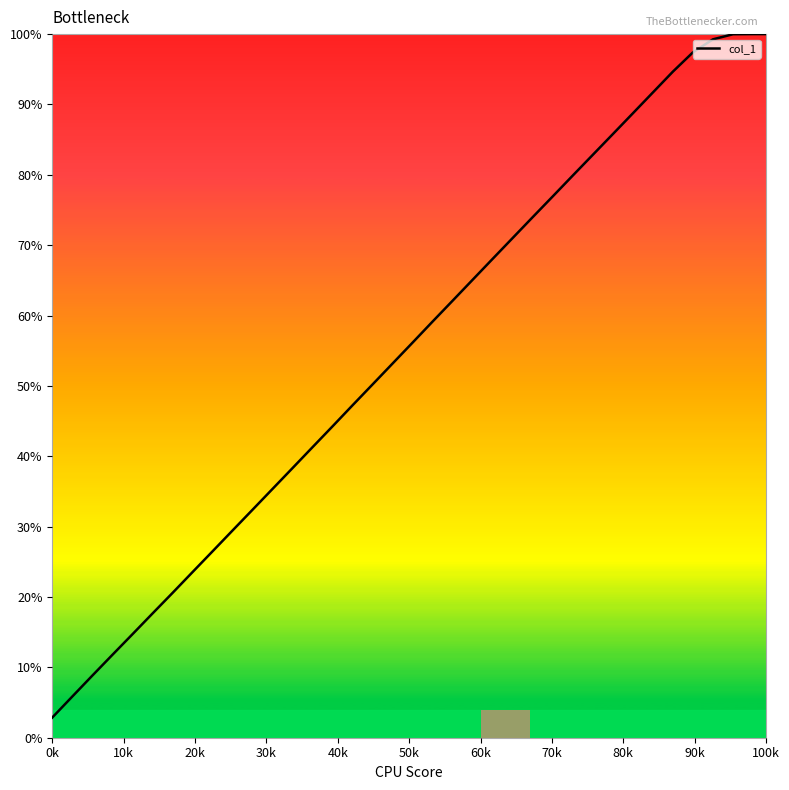

Reading left to right, what are all the values shown in this chart?

2.9	5.8	8.8	11.8	14.7	17.6	20.6	23.5	26.5	29.4	32.4	35.4	38.3	41.3	44.3	47.2	50.2	53.2	56.2	59.2	62.1	65.1	68.1	71.0	74.0	76.9	79.9	82.8	85.8	88.7	91.7	94.7	97.4	99.3	100.0	100.0	100.0